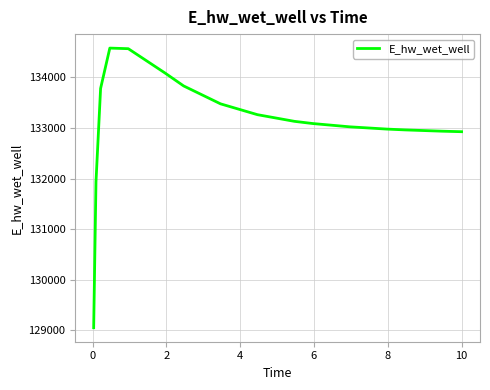

Does the chart have visible grid lines?

Yes